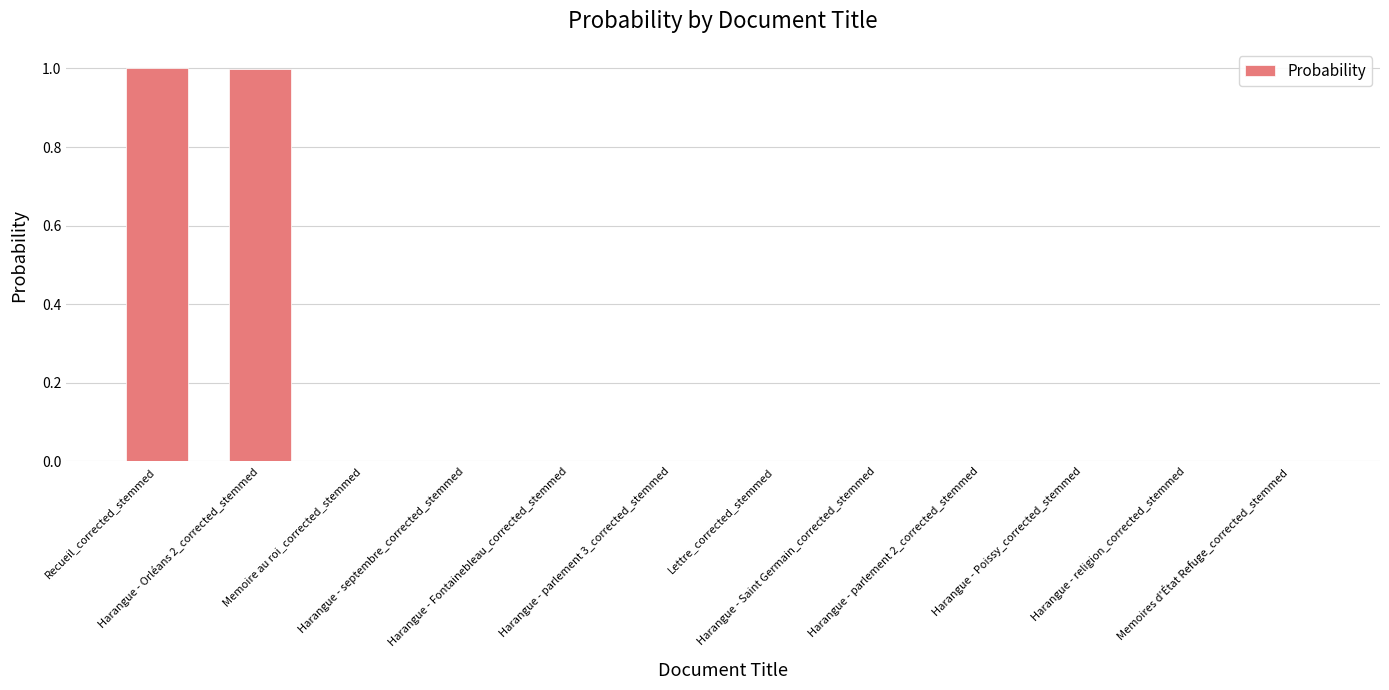

At which category does the chart reach its peak across all series?

Recueil_corrected_stemmed